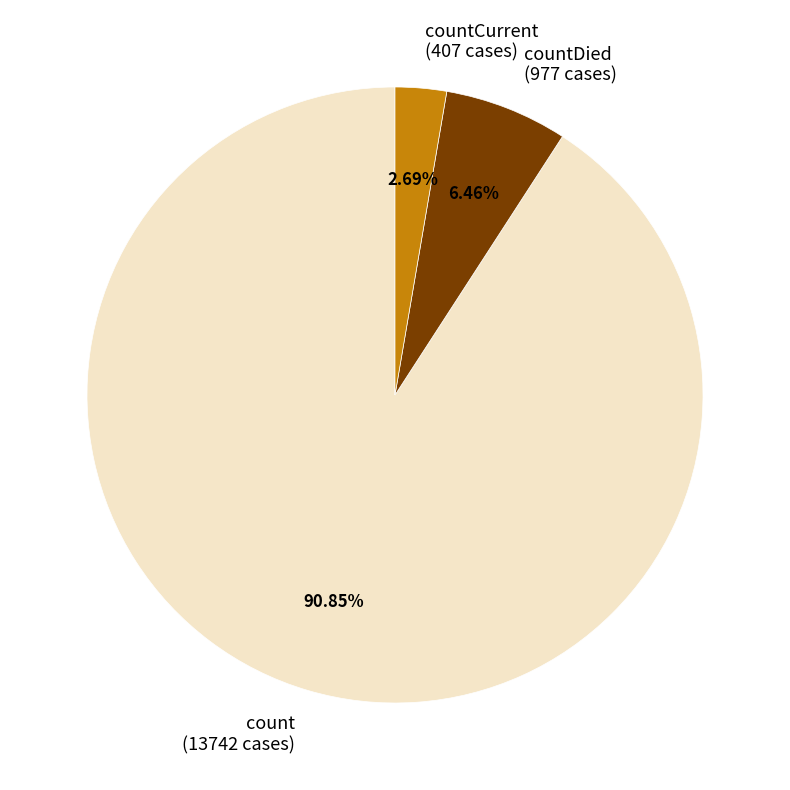

Do countDied (977 cases) and countCurrent (407 cases) together represent more than half of the pie?

No